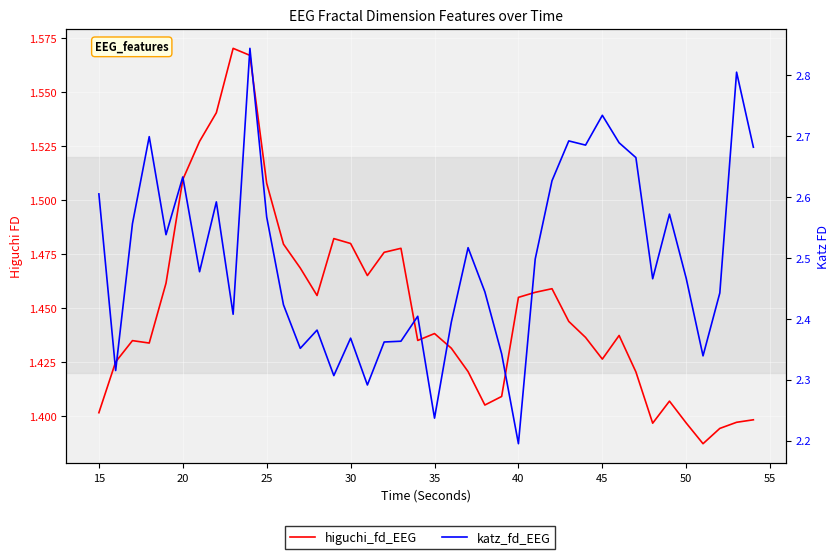

Which series has the largest range (max minus min)?

katz_fd_EEG